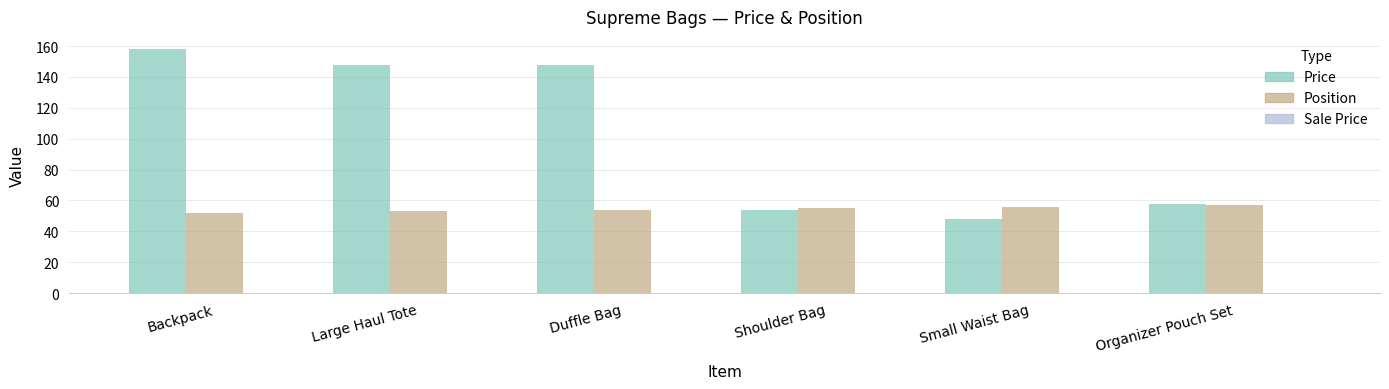

What is the sum of all Position values?

327